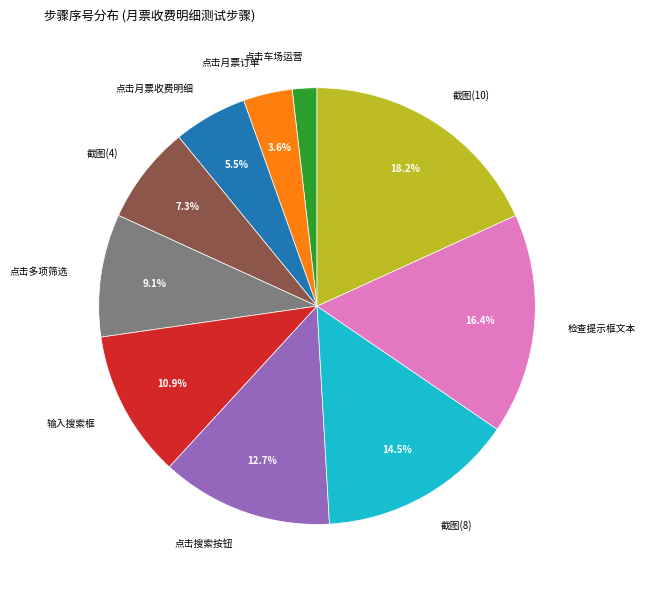

Which category has the smallest portion of the pie?

点击车场运营